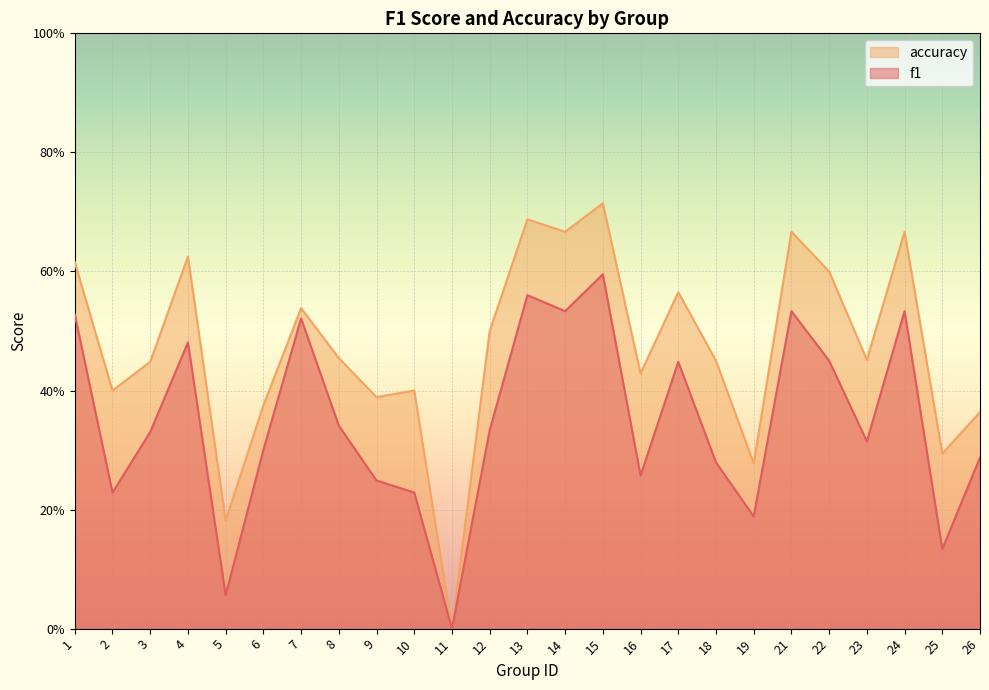

Which category has the highest value in the f1 series?

15